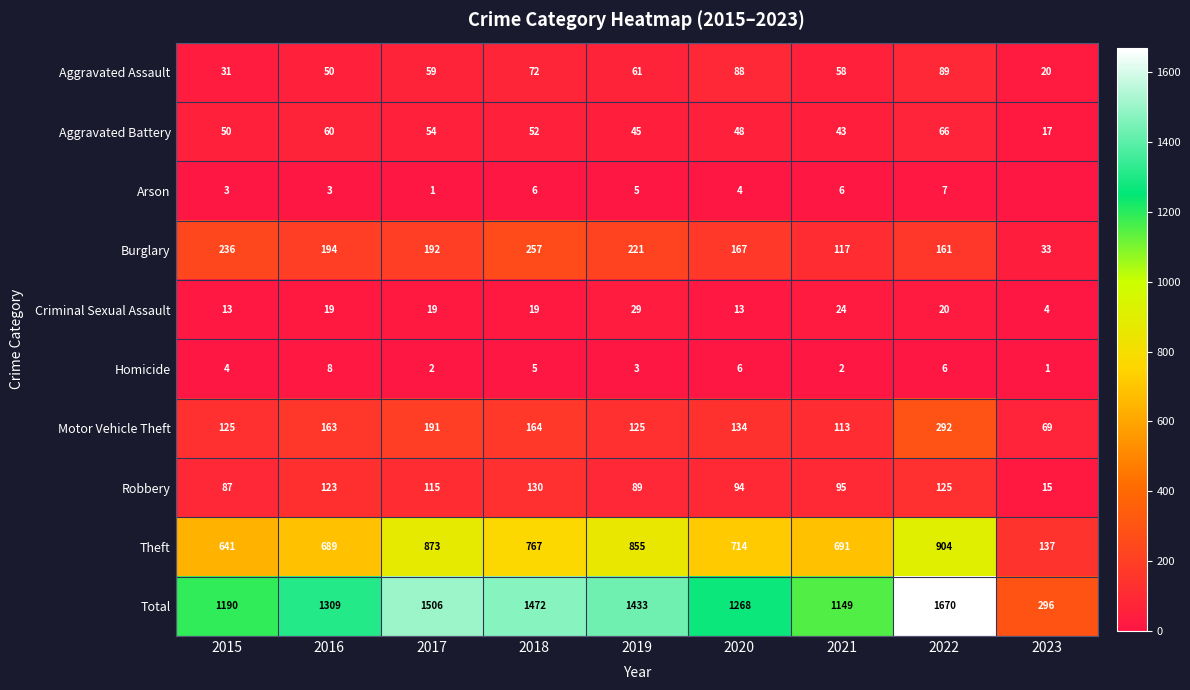

The Arson series shows 7 at 2019. True or false?

False